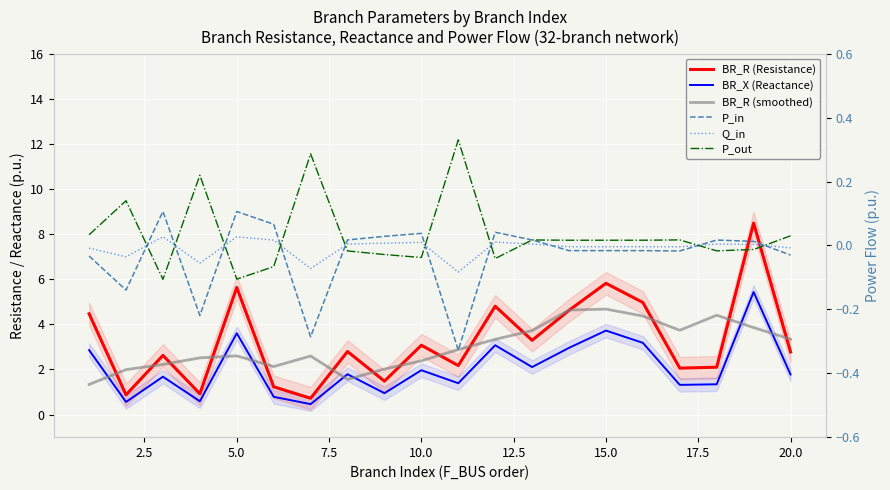

What is the difference between the maximum and minimum values in the BR_R (smoothed) series?

3.3